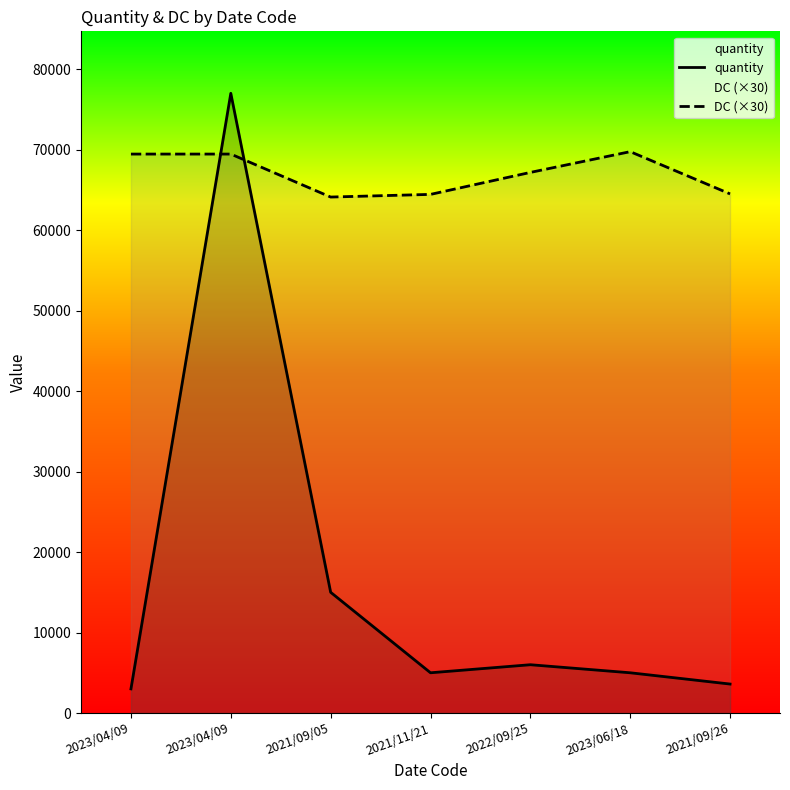

Reading right to left, transcribe all the data shown in this chart.

quantity: 2021/09/26=3600	2023/06/18=5000	2022/09/25=6000	2021/11/21=5000	2021/09/05=15000	2023/04/09=77000	2023/04/09=3000
DC (×30): 2021/09/26=64500	2023/06/18=69750	2022/09/25=67170	2021/11/21=64440	2021/09/05=64110	2023/04/09=69450	2023/04/09=69450